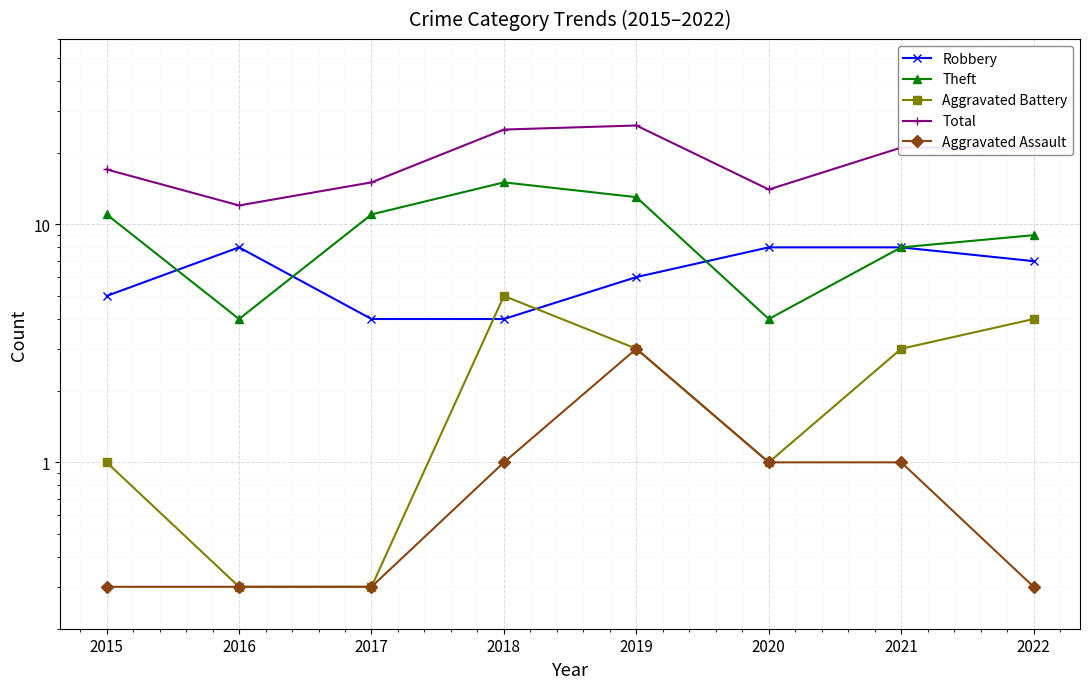

True or false: Aggravated Assault has a value of 0.5 at 2018.

False